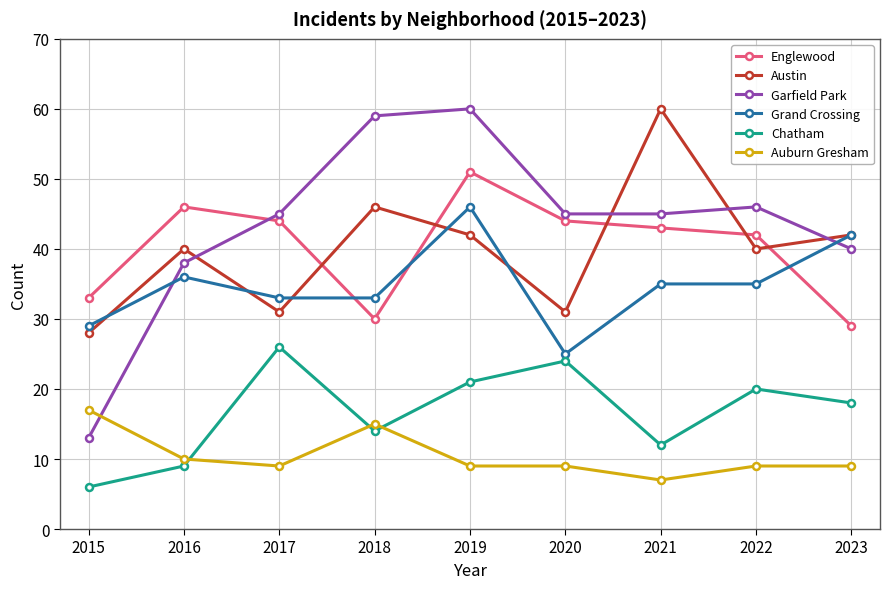

Where does the Grand Crossing series first go above 35?

2016